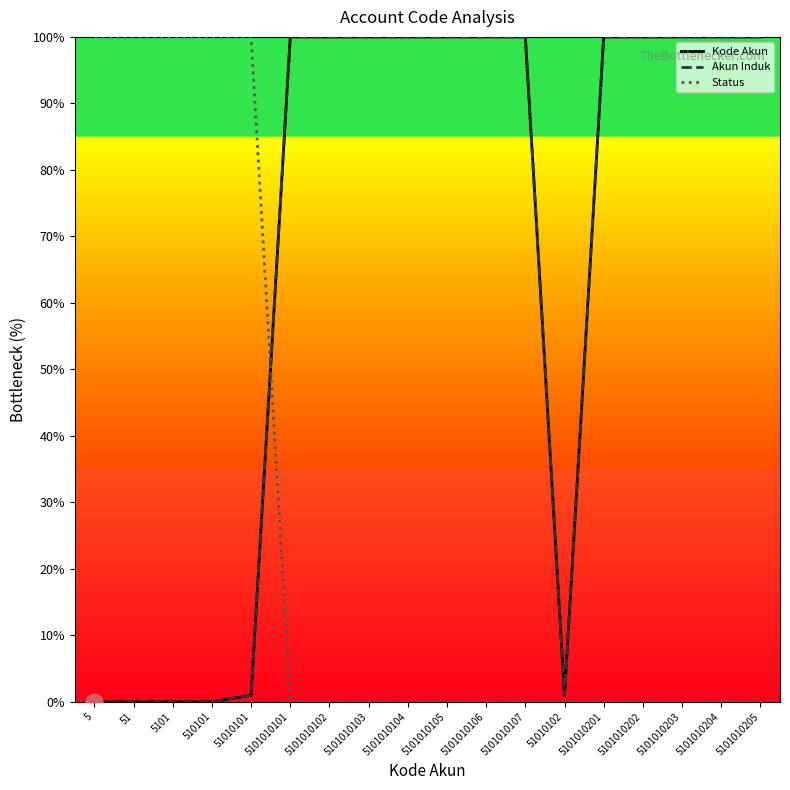

What is the maximum value shown in the chart?

100.0